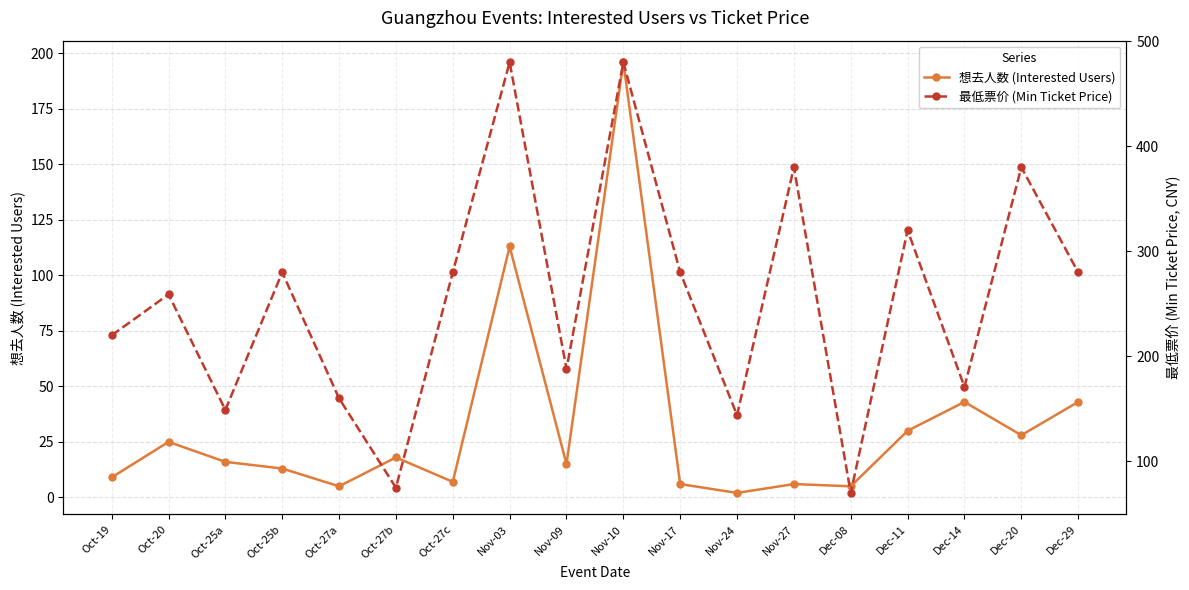

Is it true that 最低票价 (Min Ticket Price) equals 214 at Nov-10?

False